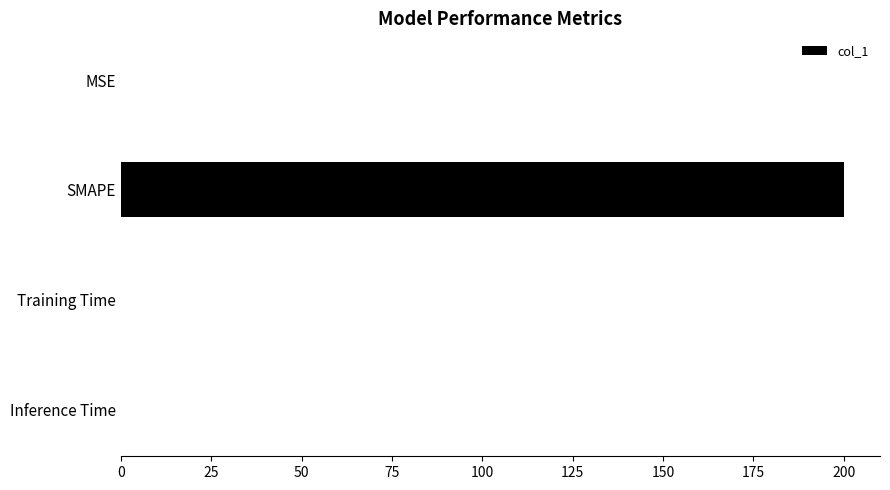

What is the maximum value shown in the chart?

200.0